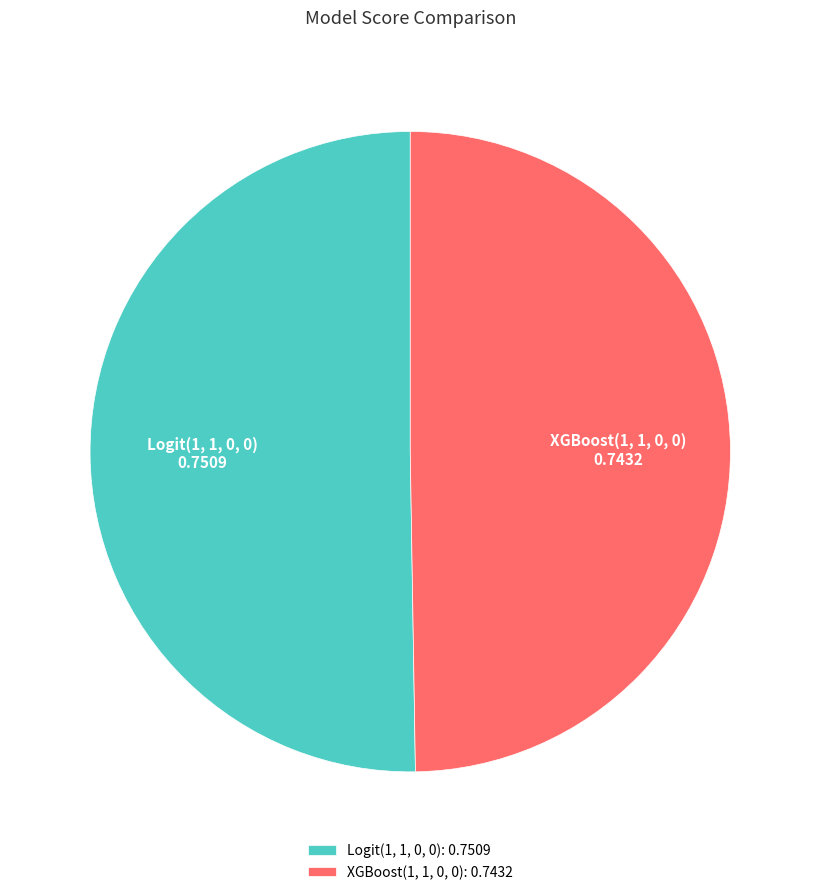

Which category has the smallest portion of the pie?

XGBoost(1, 1, 0, 0)